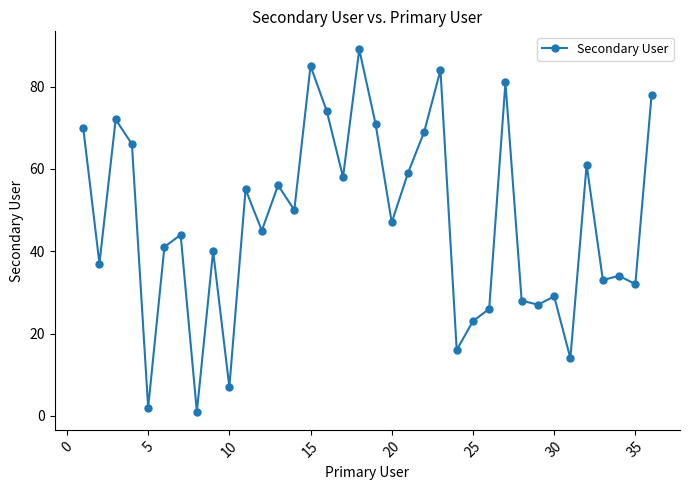

Reading right to left, extract all data points from this chart.

78	32	34	33	61	14	29	27	28	81	26	23	16	84	69	59	47	71	89	58	74	85	50	56	45	55	7	40	1	44	41	2	66	72	37	70